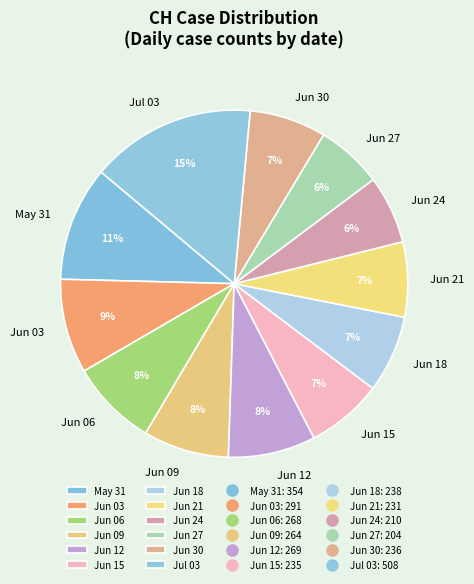

Is there any slice that represents more than half of the pie?

No